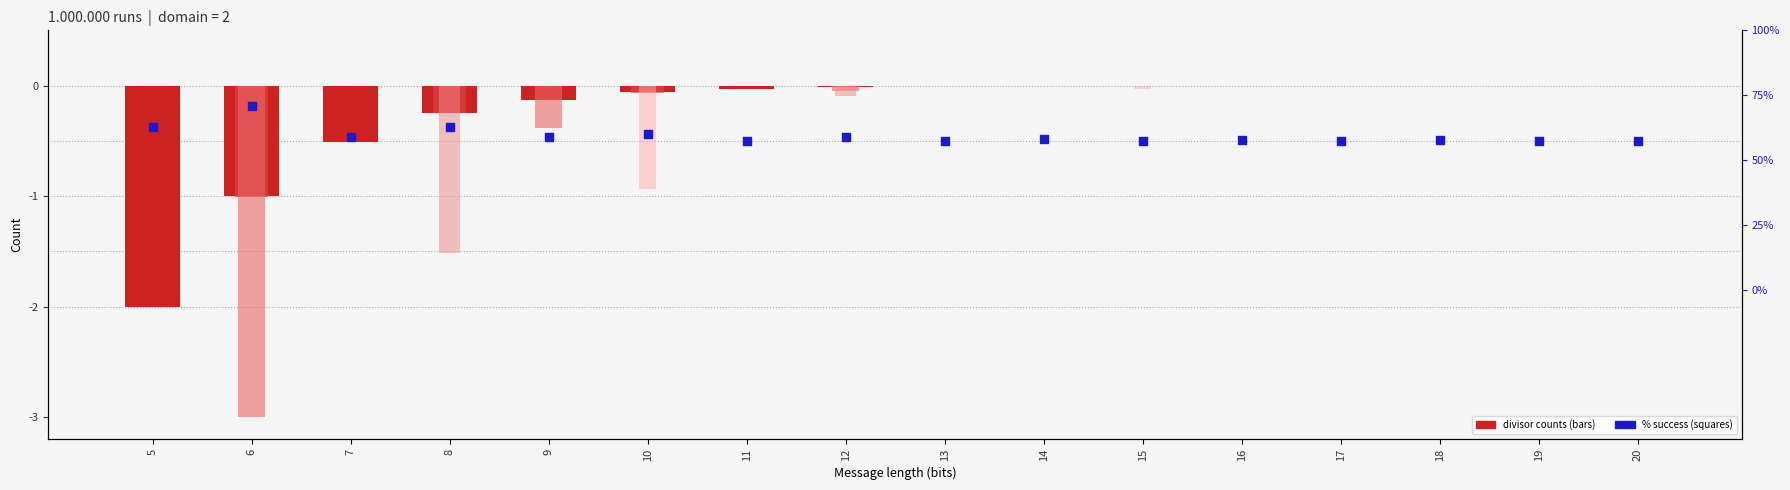

At which category is the sum across all series the highest?

14